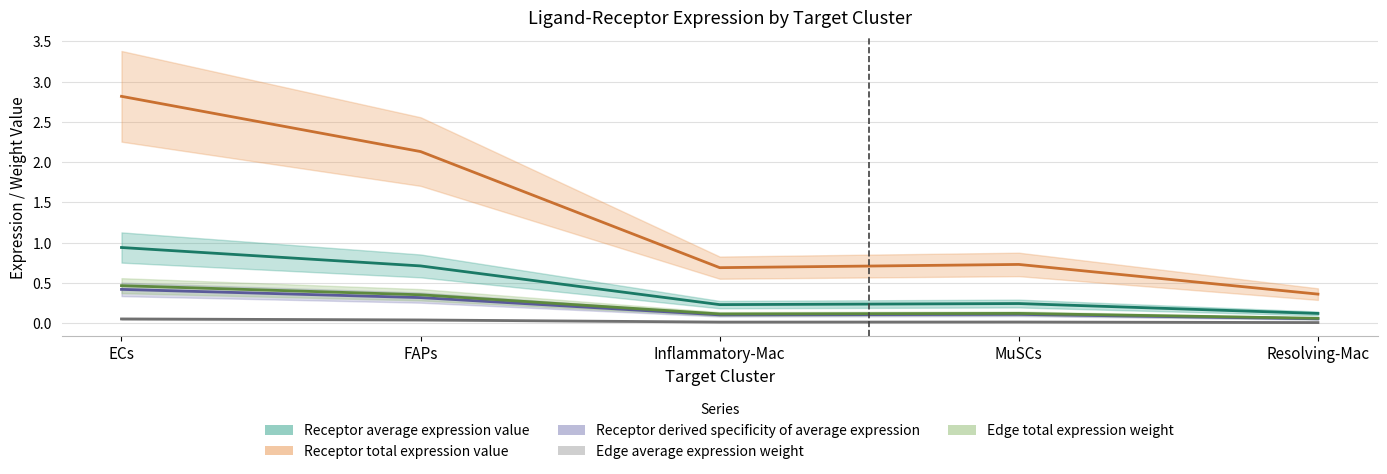

In Receptor derived specificity of average expression, how many points are lower than both neighbors (excluding endpoints)?

1